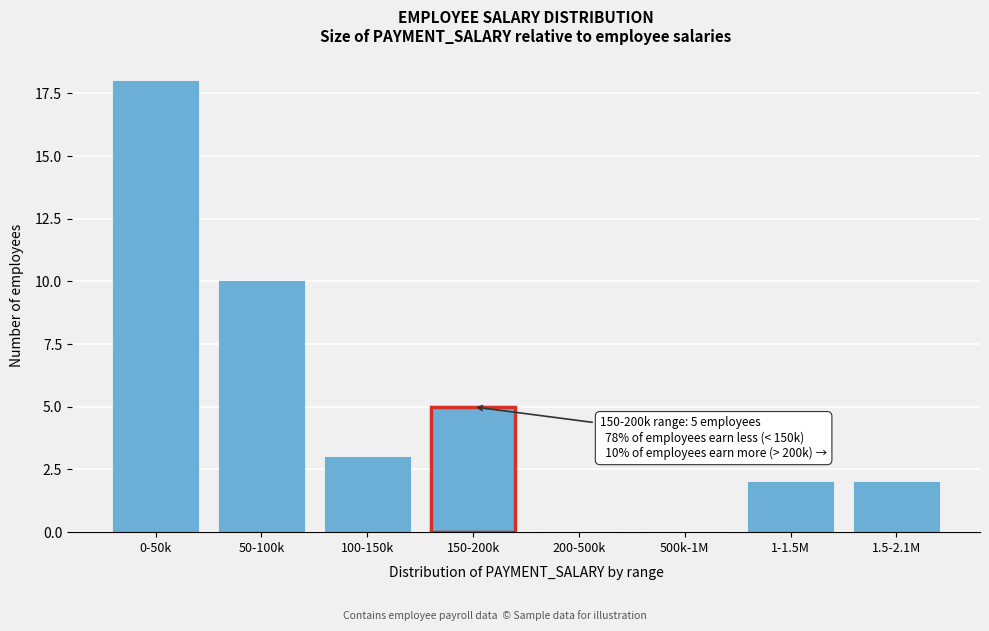

Reading left to right, extract all data points from this chart.

0-50k=18	50-100k=10	100-150k=3	150-200k=5	200-500k=0	500k-1M=0	1-1.5M=2	1.5-2.1M=2